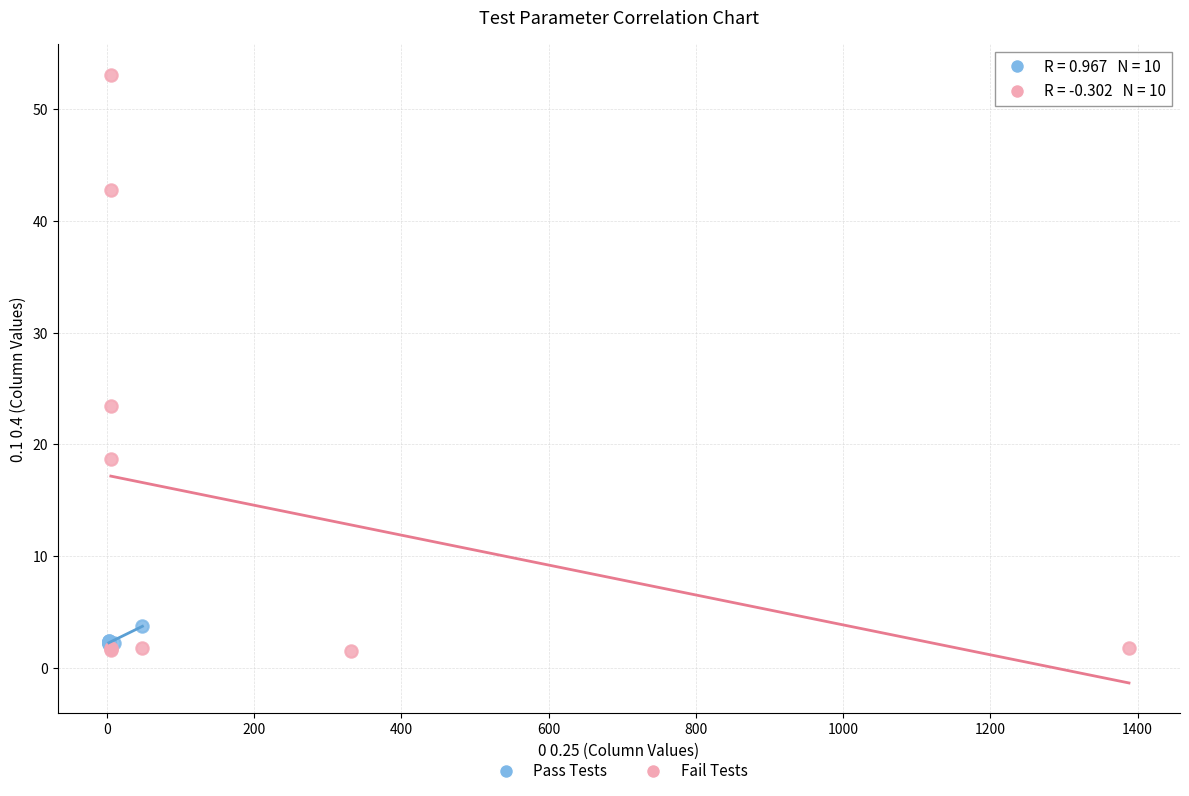

Which series reaches the maximum Y coordinate?

Fail Tests